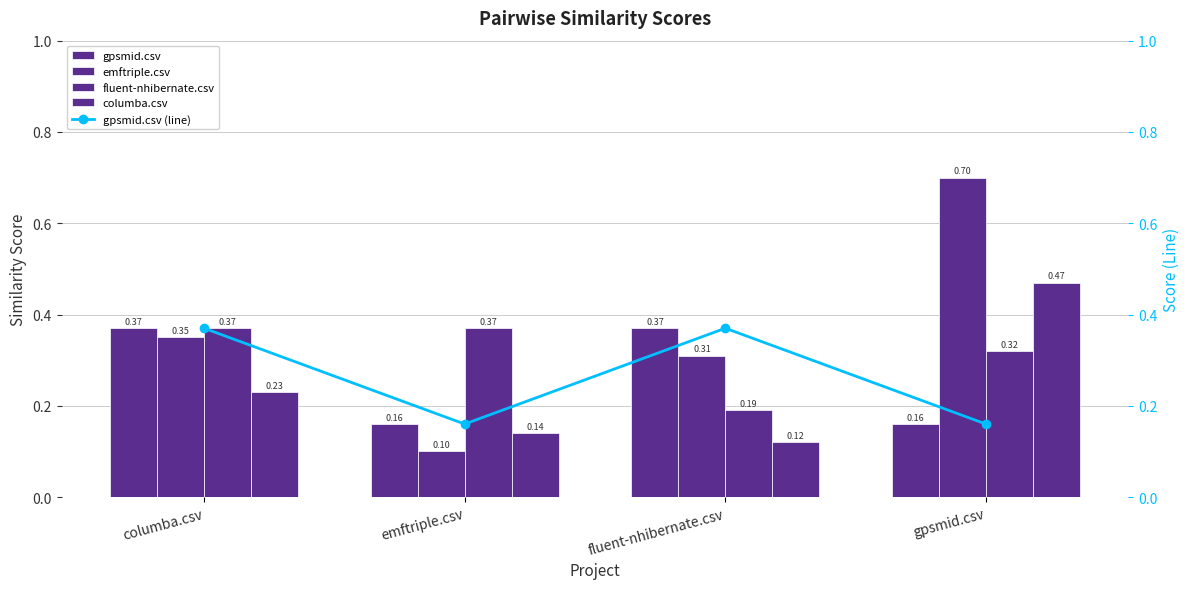

Rank the series by their maximum value, from lowest to highest.

gpsmid.csv, fluent-nhibernate.csv, gpsmid.csv (line), columba.csv, emftriple.csv